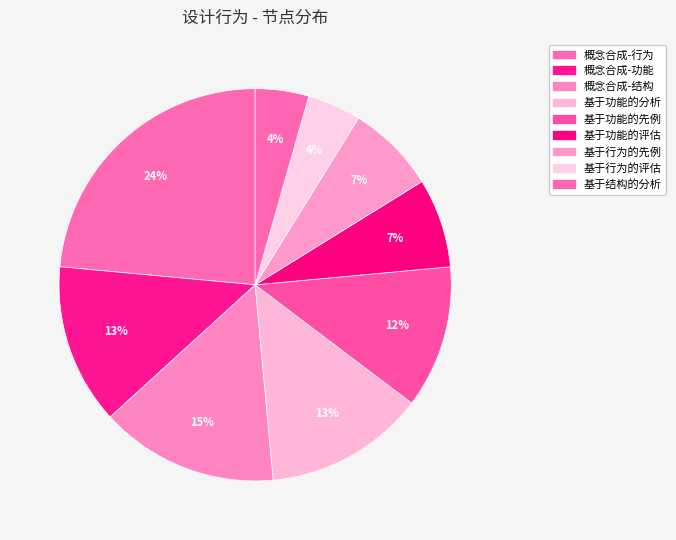

How many segments does this pie chart have?

9